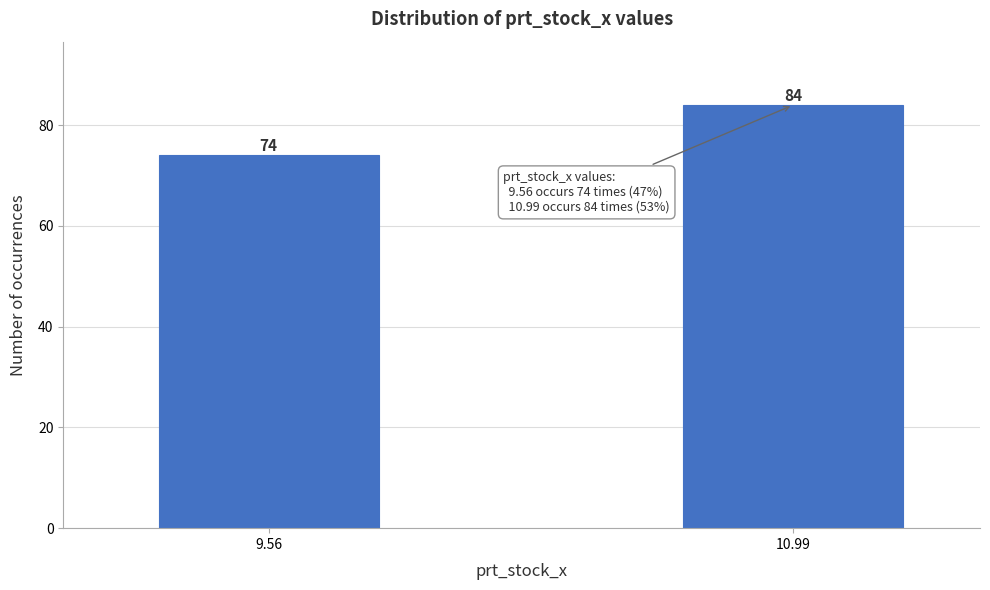

Reading left to right, list all the values displayed in this chart.

74	84